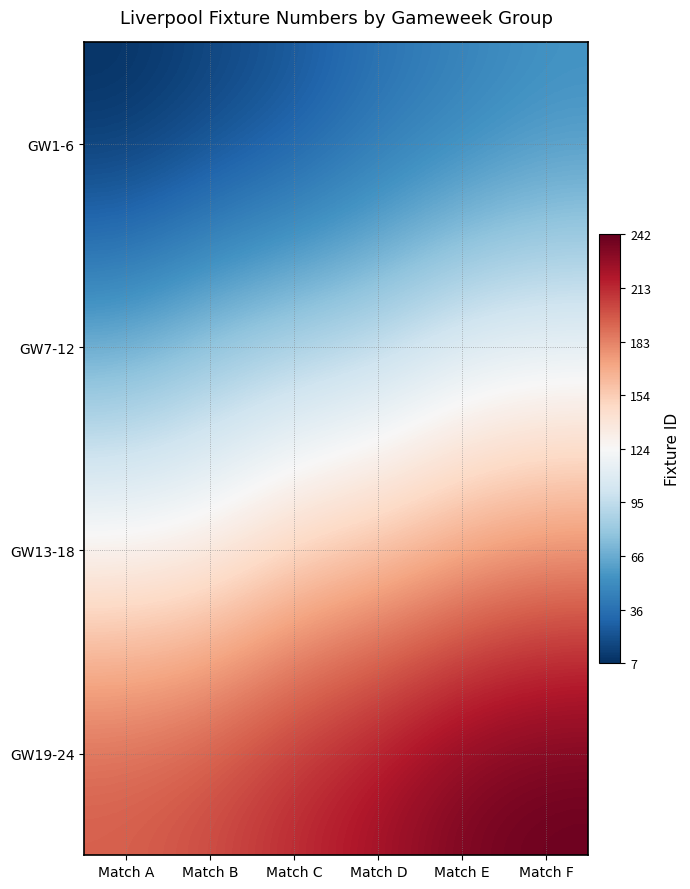

How many categories are shown in the chart?

6